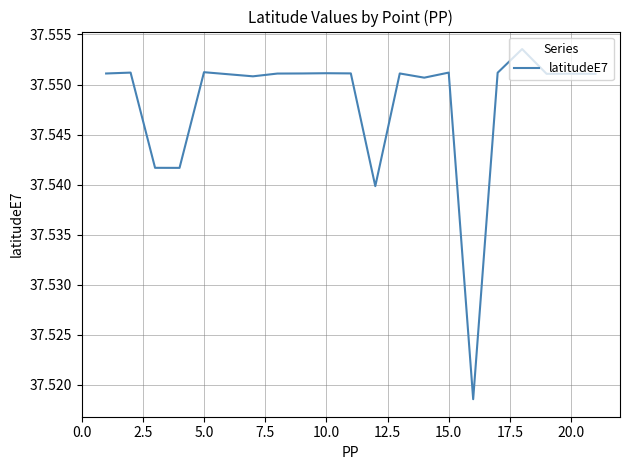

Is this an area chart (filled region under the line)?

No